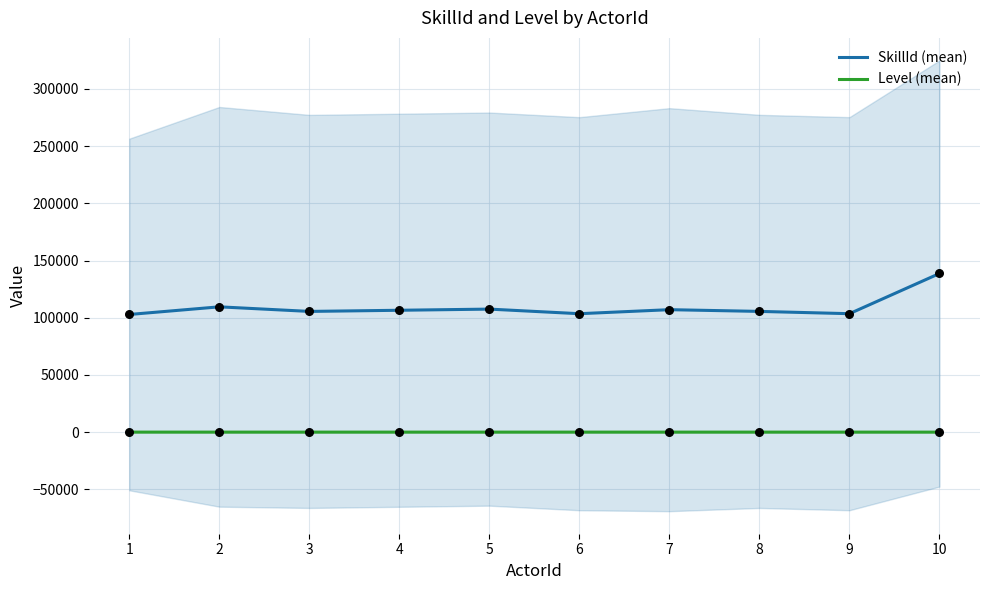

Is the value of Level (mean) at 2 greater than the value of SkillId (mean) at 1?

No